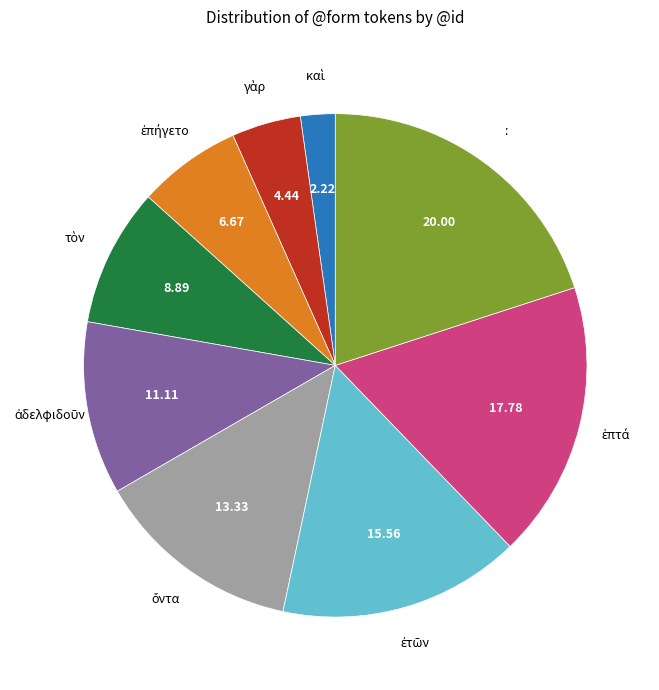

Does any single category account for the majority?

No